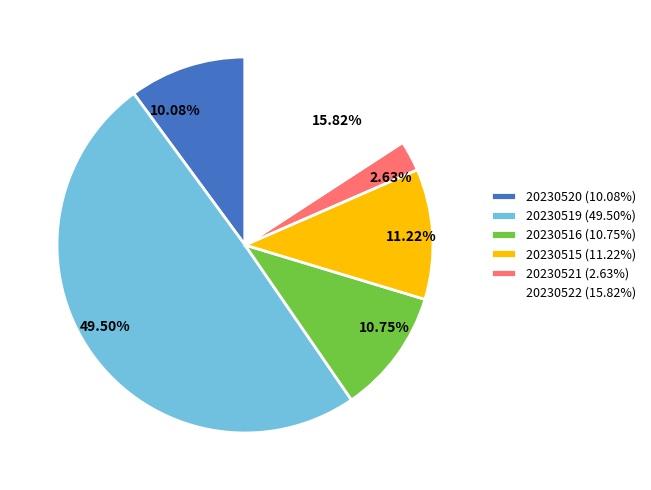

Does 20230522 represent more than half of the total?

No